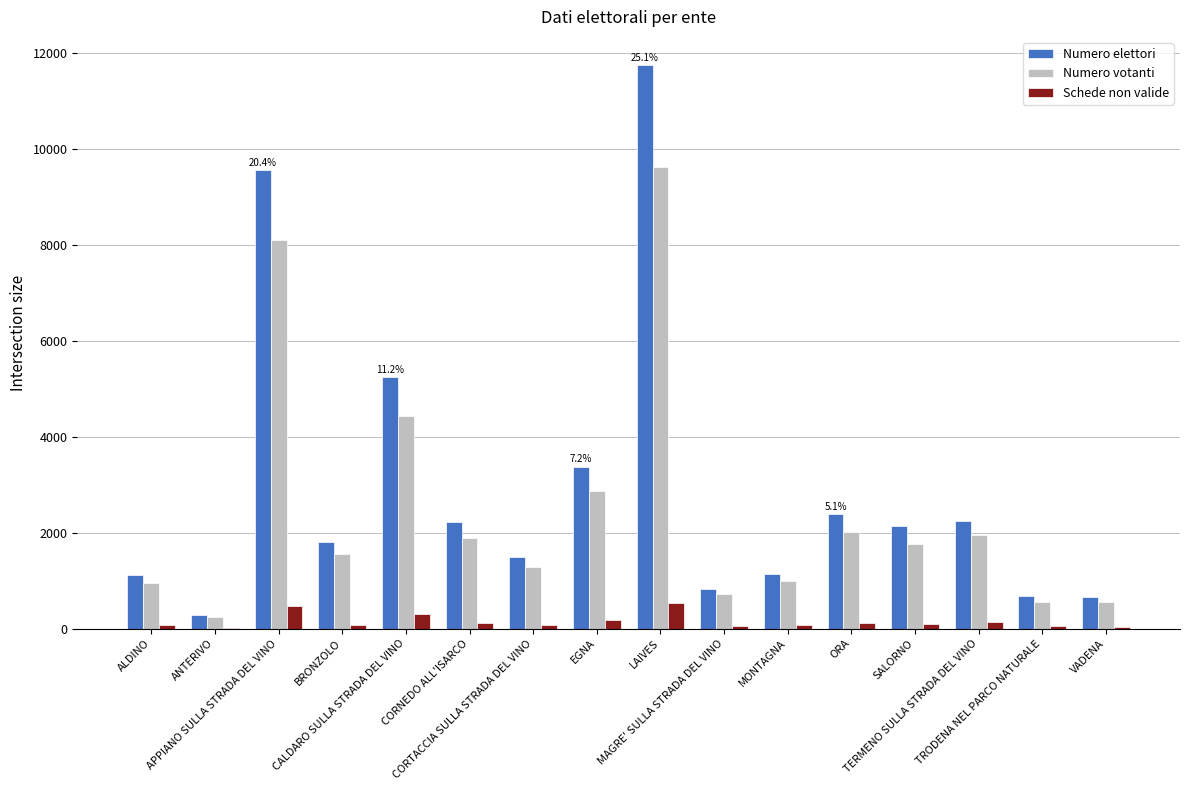

What is the maximum value shown in the chart?

11757